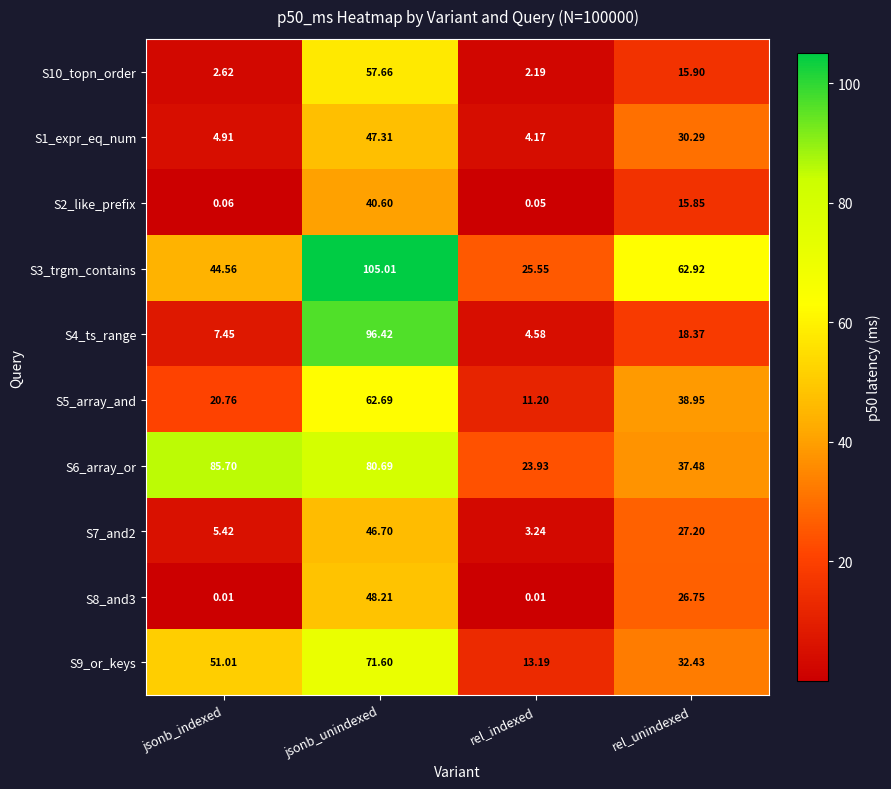

How many data points does each series have?

4